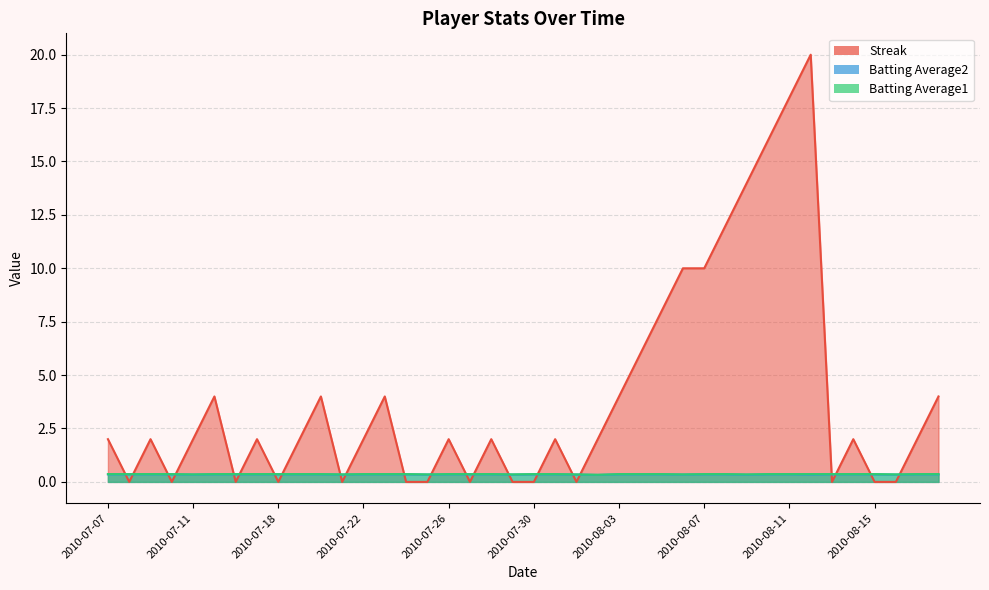

How many interior local valleys does the Streak series have?

8